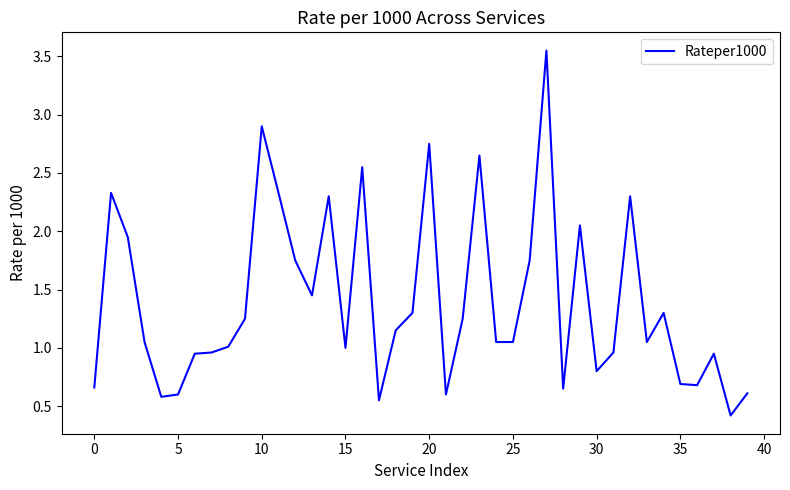

What is the minimum value shown in the chart?

0.4